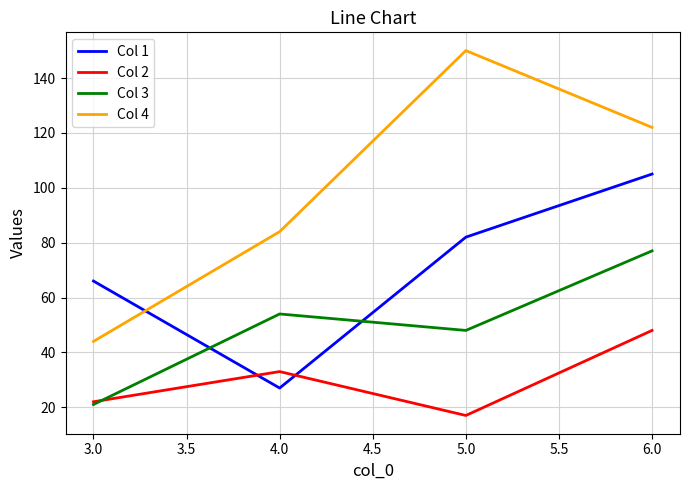

True or false: Col 2 and Col 4 intersect in this chart.

False